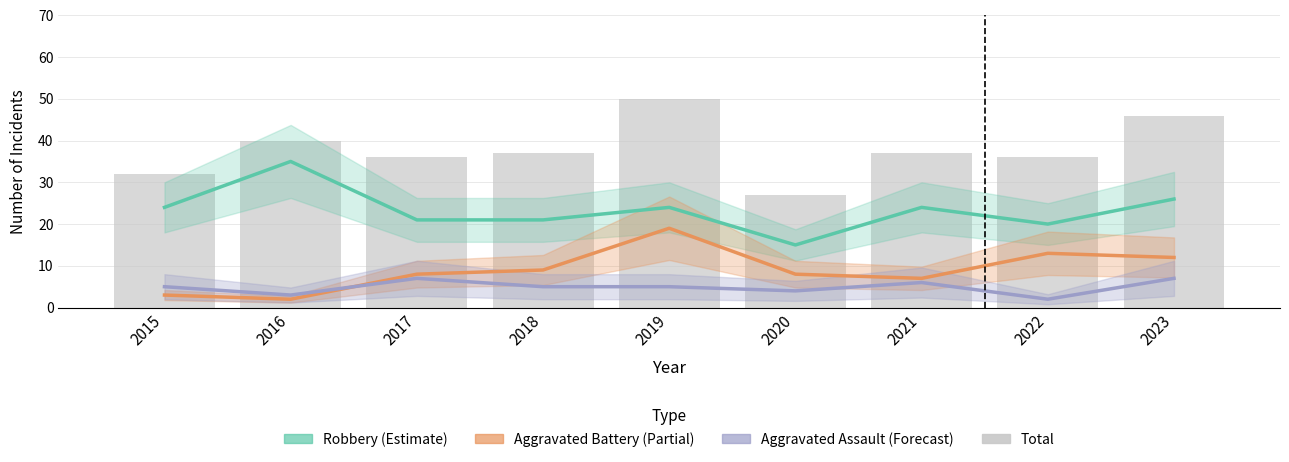

What is the total value across all series at 2020?

54